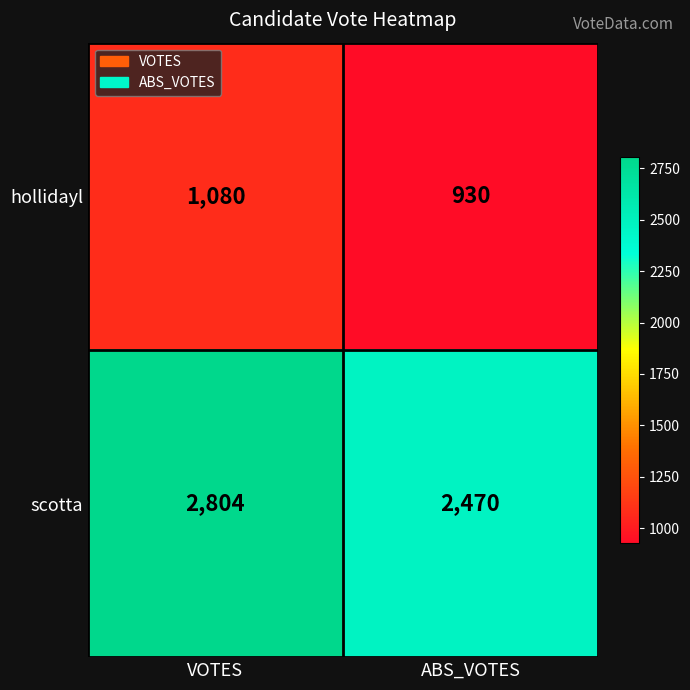

Reading right to left, extract all data points from this chart.

hollidayl: ABS_VOTES=930	VOTES=1080
scotta: ABS_VOTES=2470	VOTES=2804